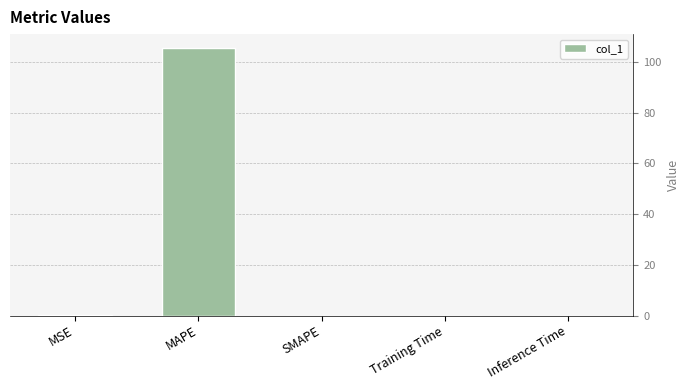

Which has a higher value, MAPE or SMAPE?

MAPE